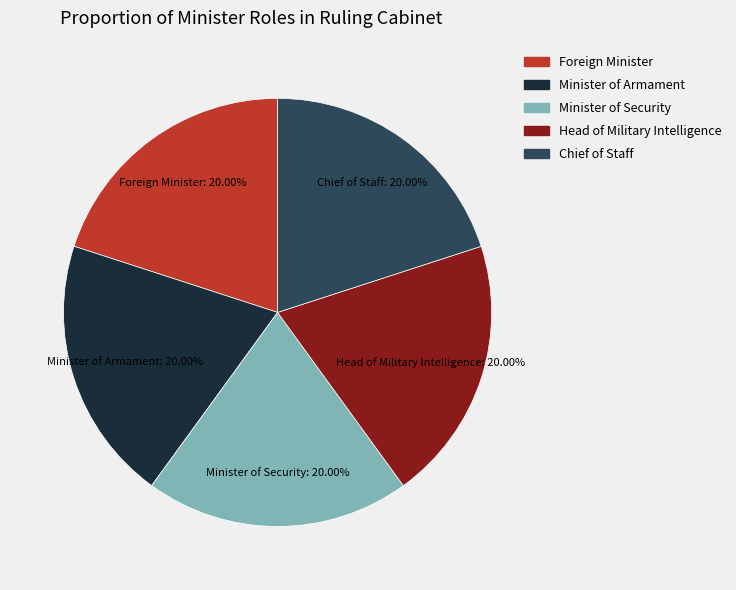

To the nearest percent, what is the average slice percentage?

20%